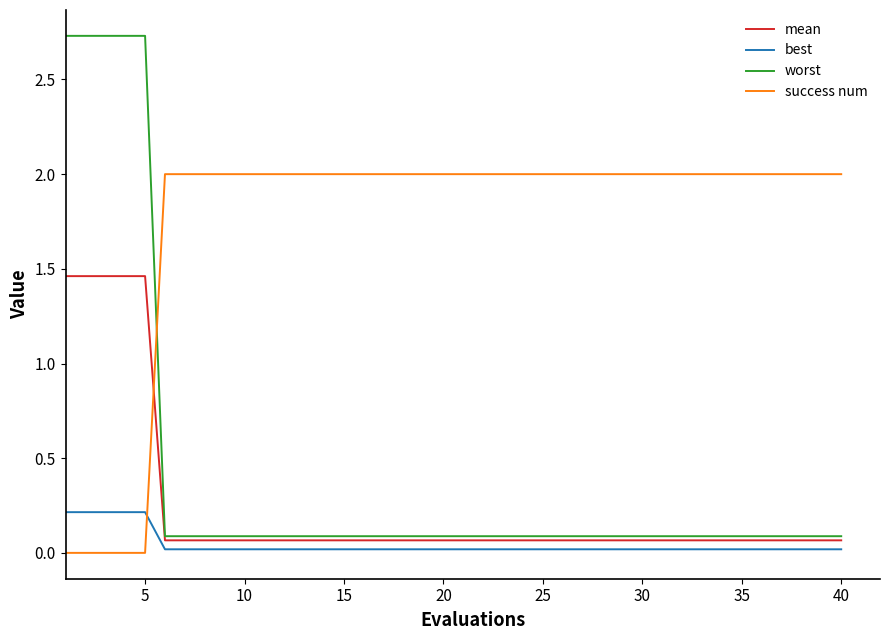

List the series in order of their peak value, highest first.

worst, success num, mean, best